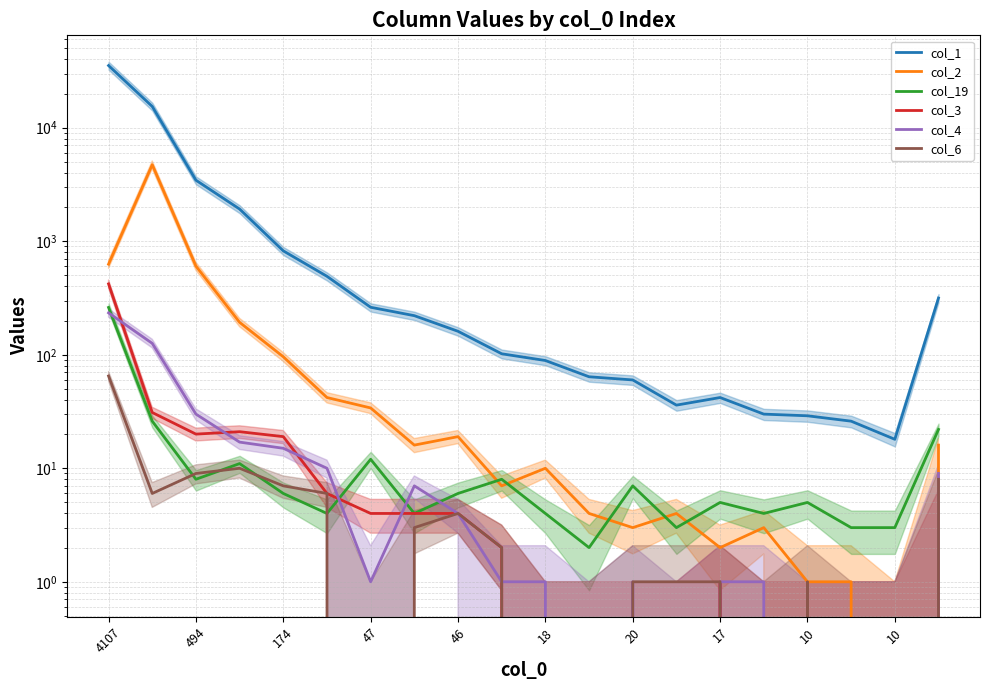

The col_6 series shows 1 at 10. True or false?

True